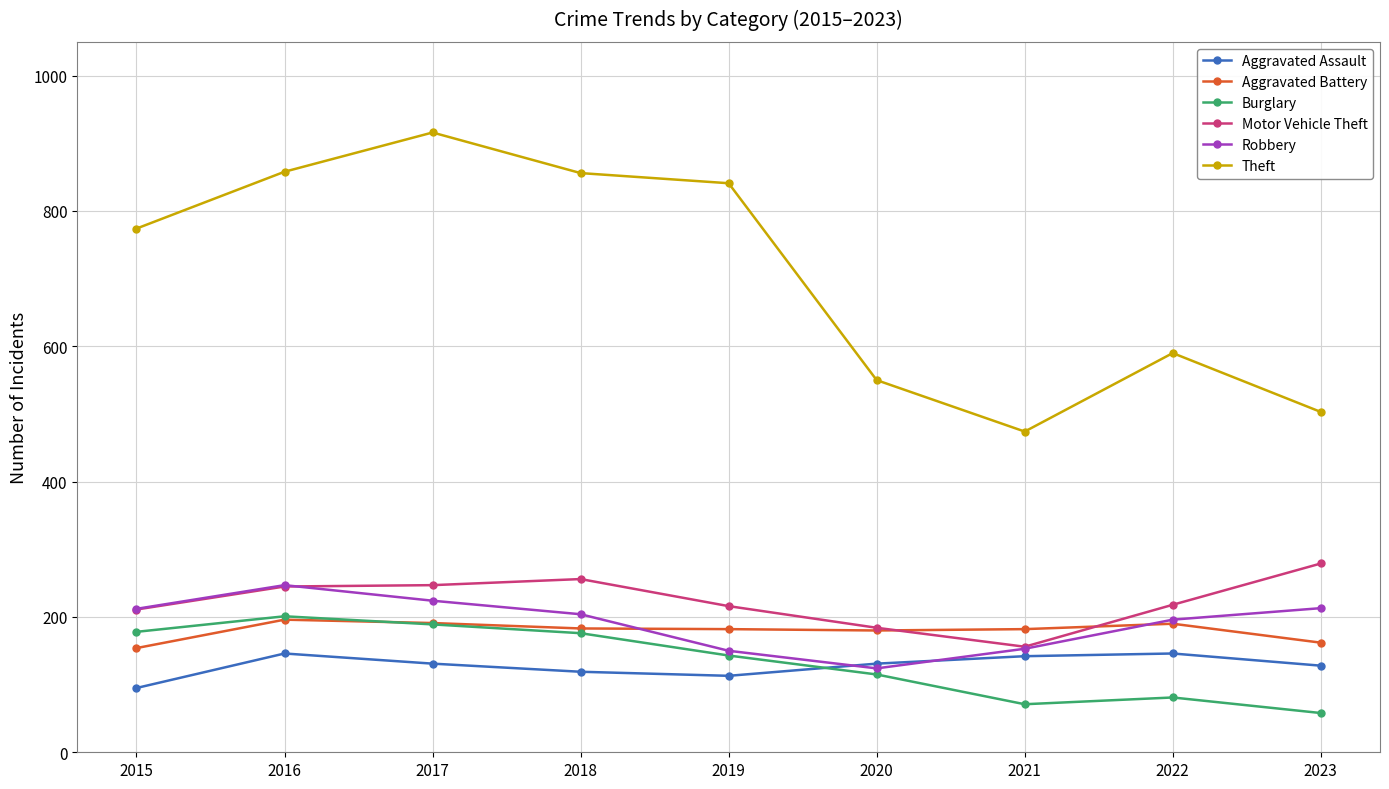

Is it true that Theft equals 863 at 2023?

False